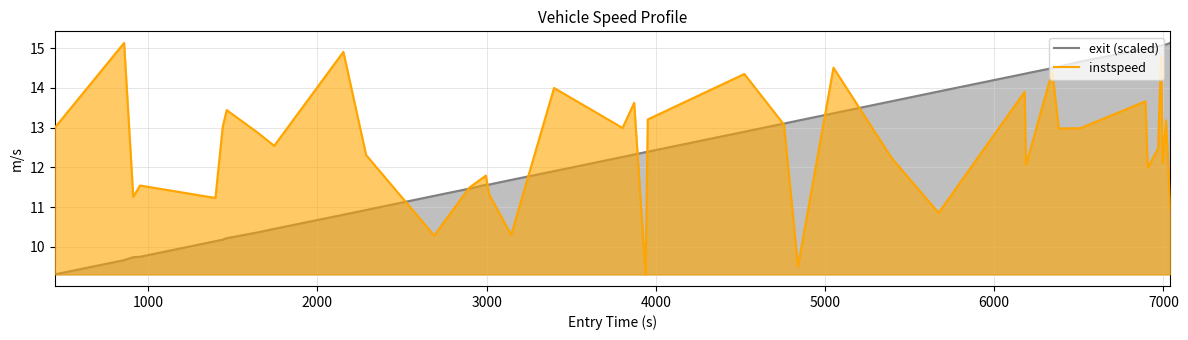

What is the lowest value of the exit (scaled) series?

9.3